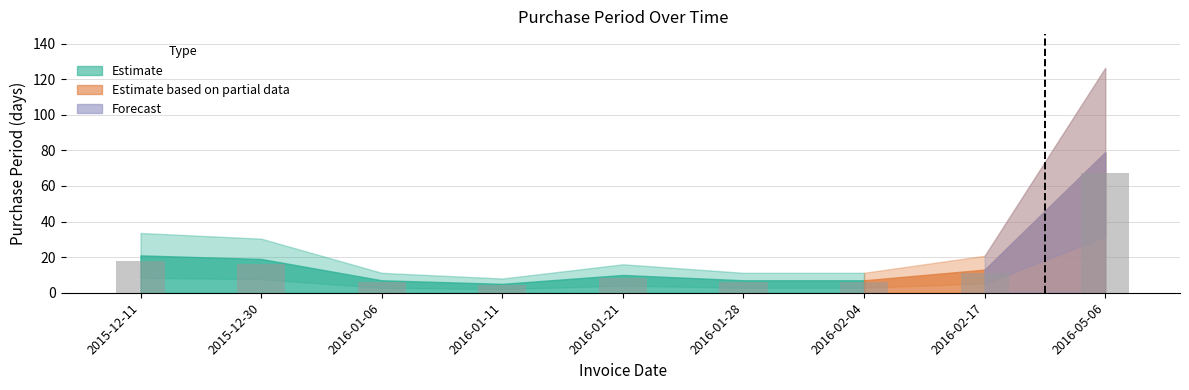

Which category has the highest value across all series?

2016-05-06